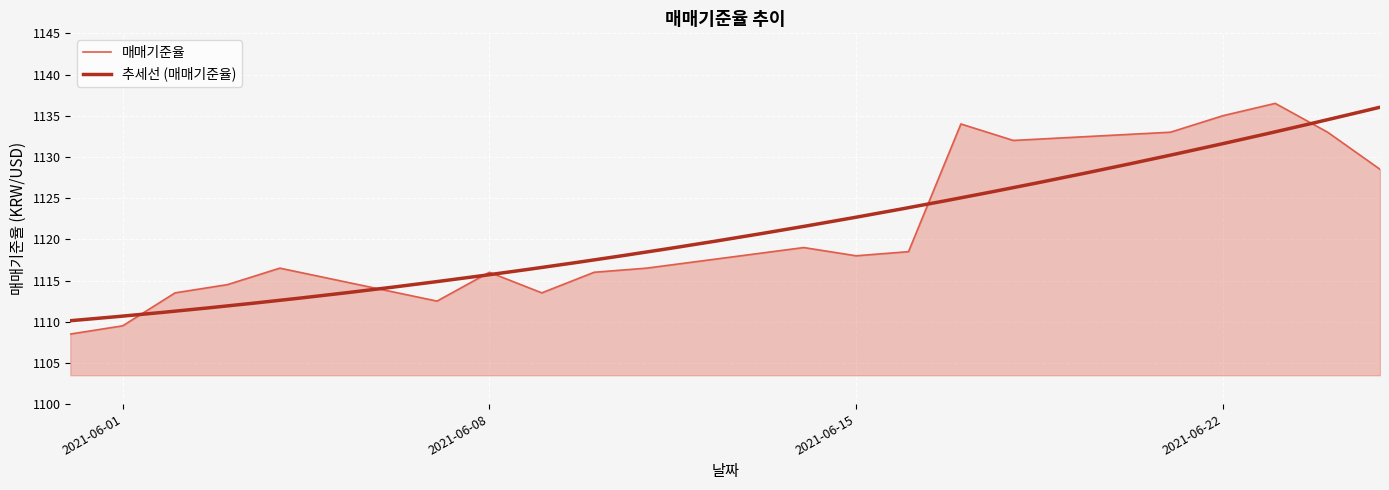

What value does the data have at 2021-06-18?

1132.0